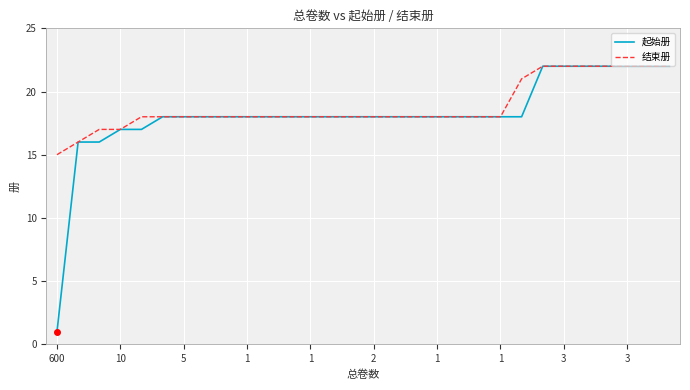

What is the maximum value shown in the chart?

22